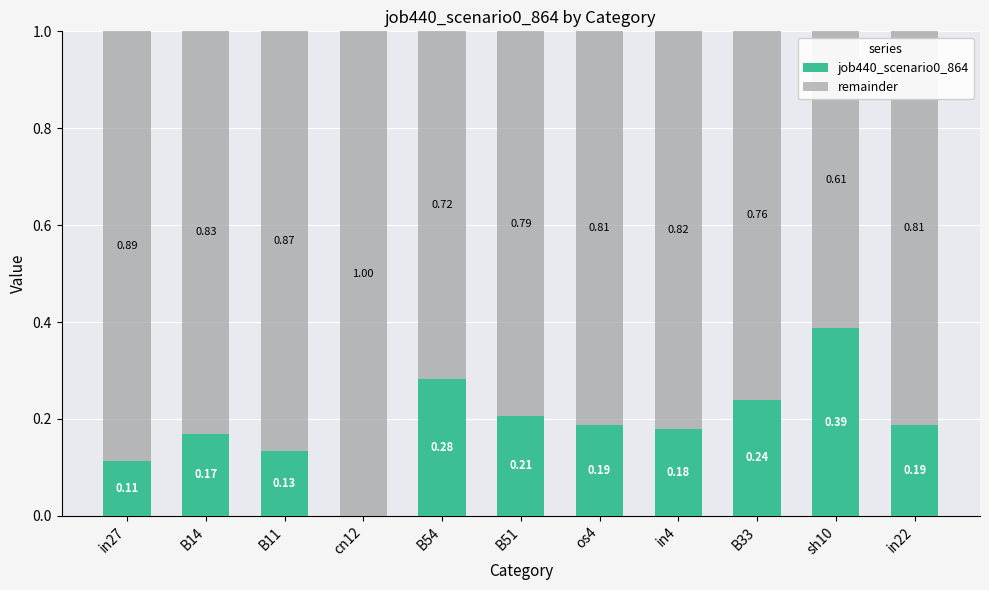

What is the sum of all job440_scenario0_864 values?

2.1